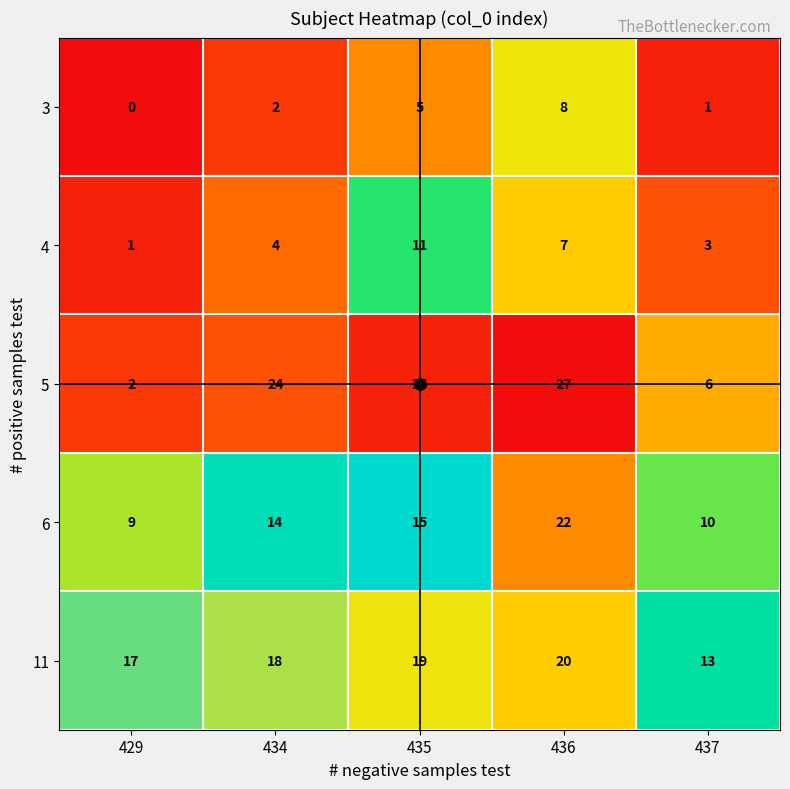

Which series has the largest total across all categories?

11